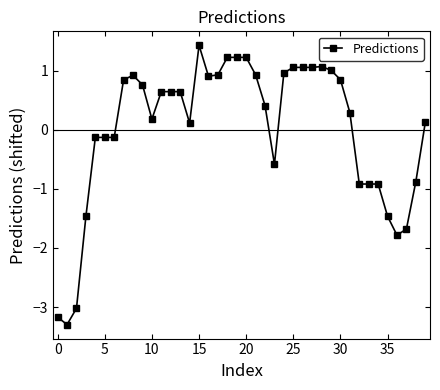

What is the smallest value displayed?

-3.3